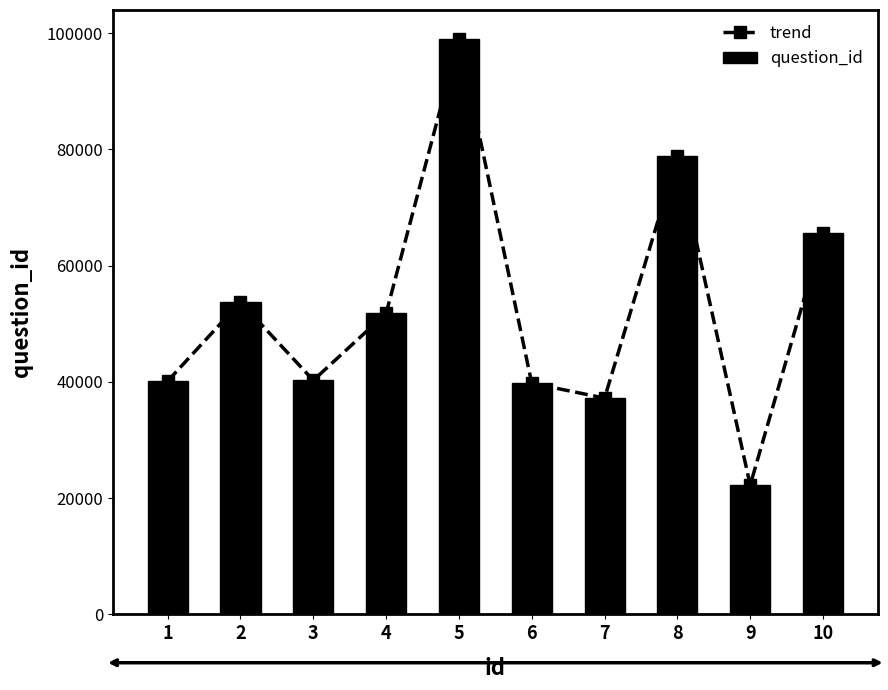

Which label corresponds to the largest value in the chart?

5